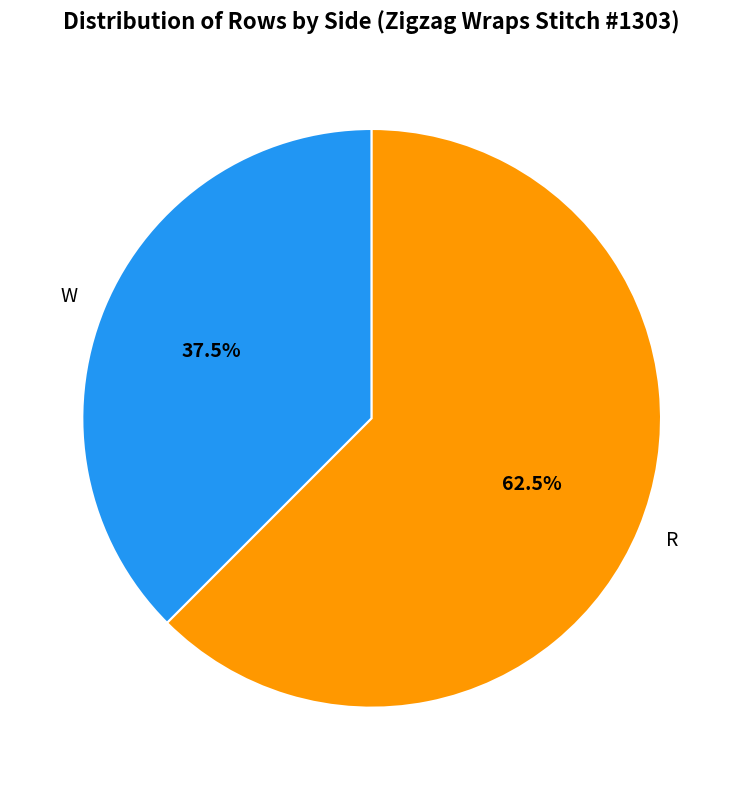

How many slices are in this pie chart?

2